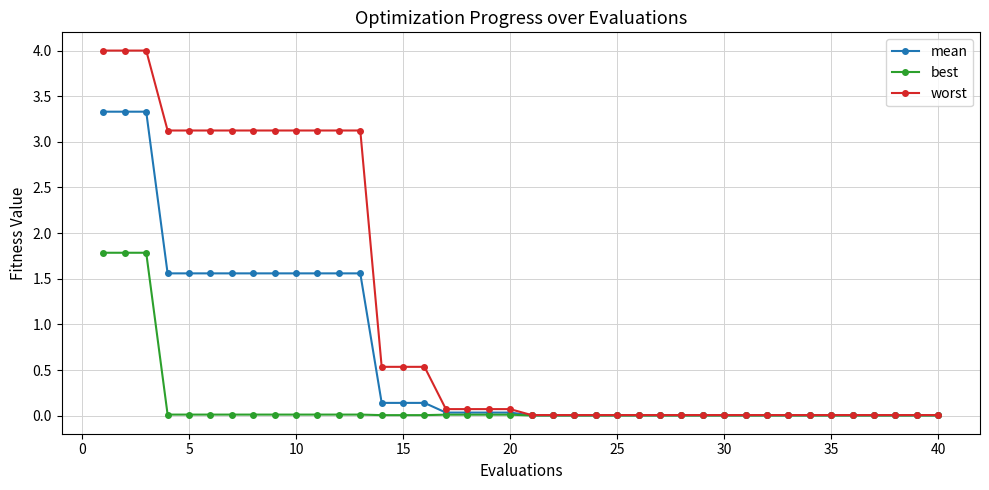

How many categories are shown in the chart?

40